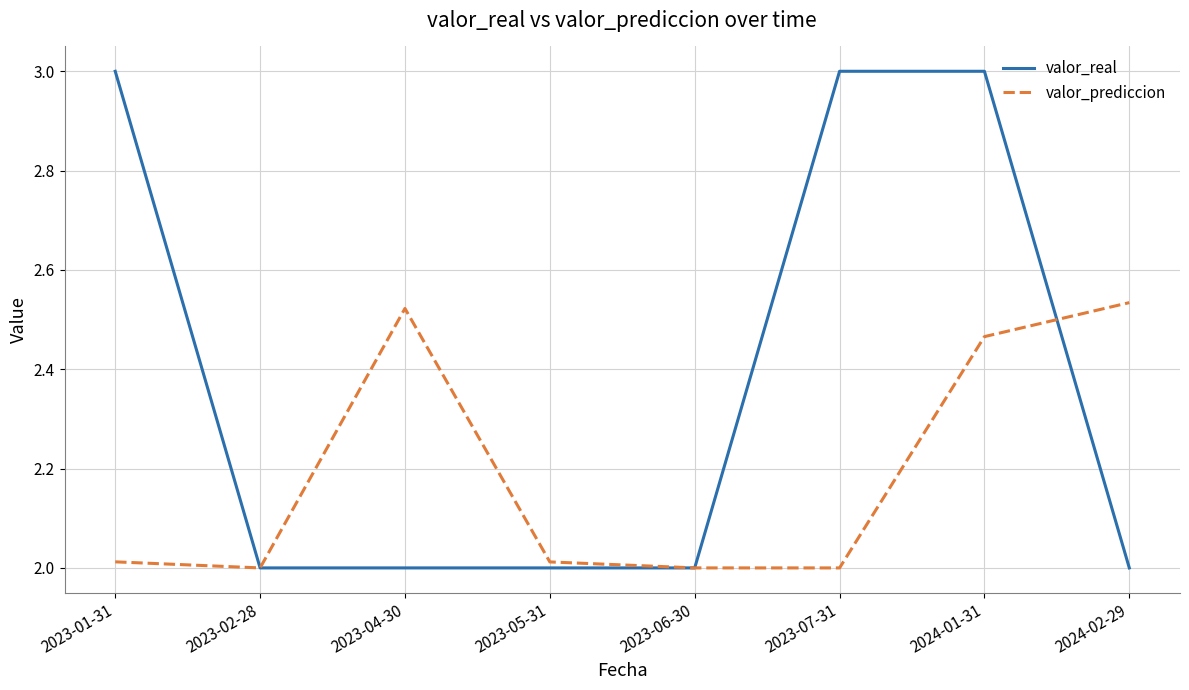

What position from the right is 2023-01-31?

8